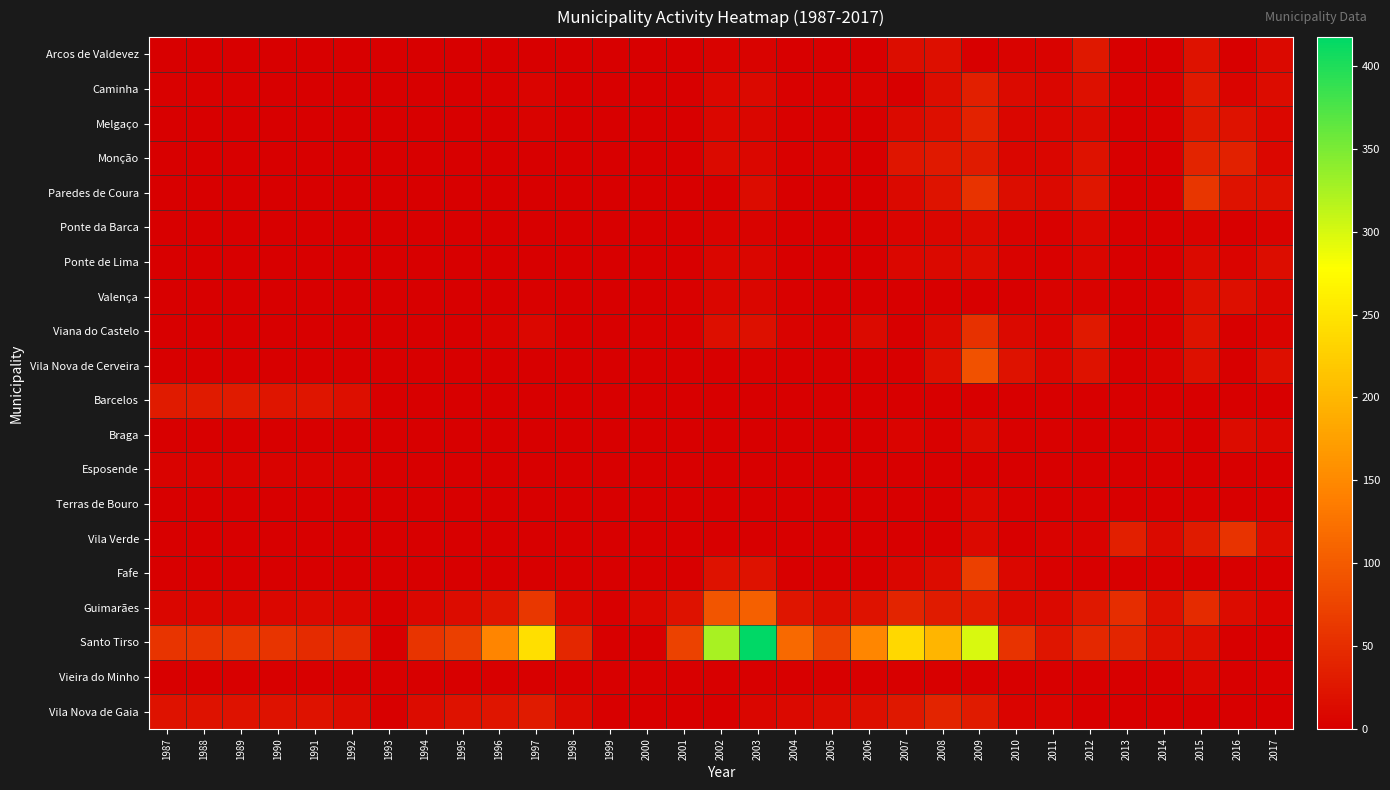

What is the greatest value displayed?

417.5